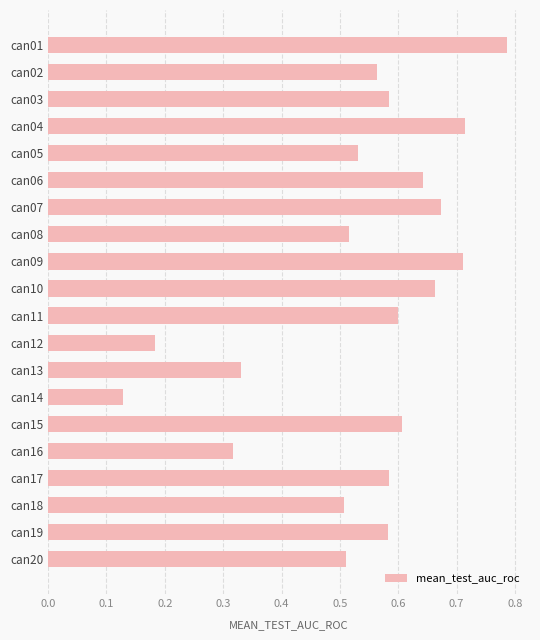

Between can16 and can04, which is larger?

can04